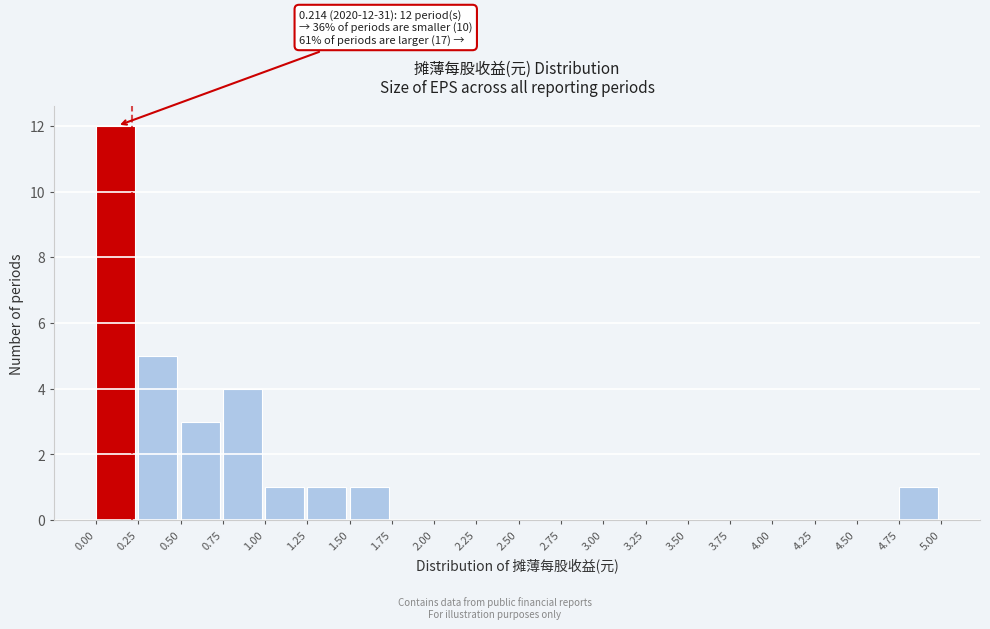

Which range on the x-axis has the tallest bar?

0.00 to 0.25